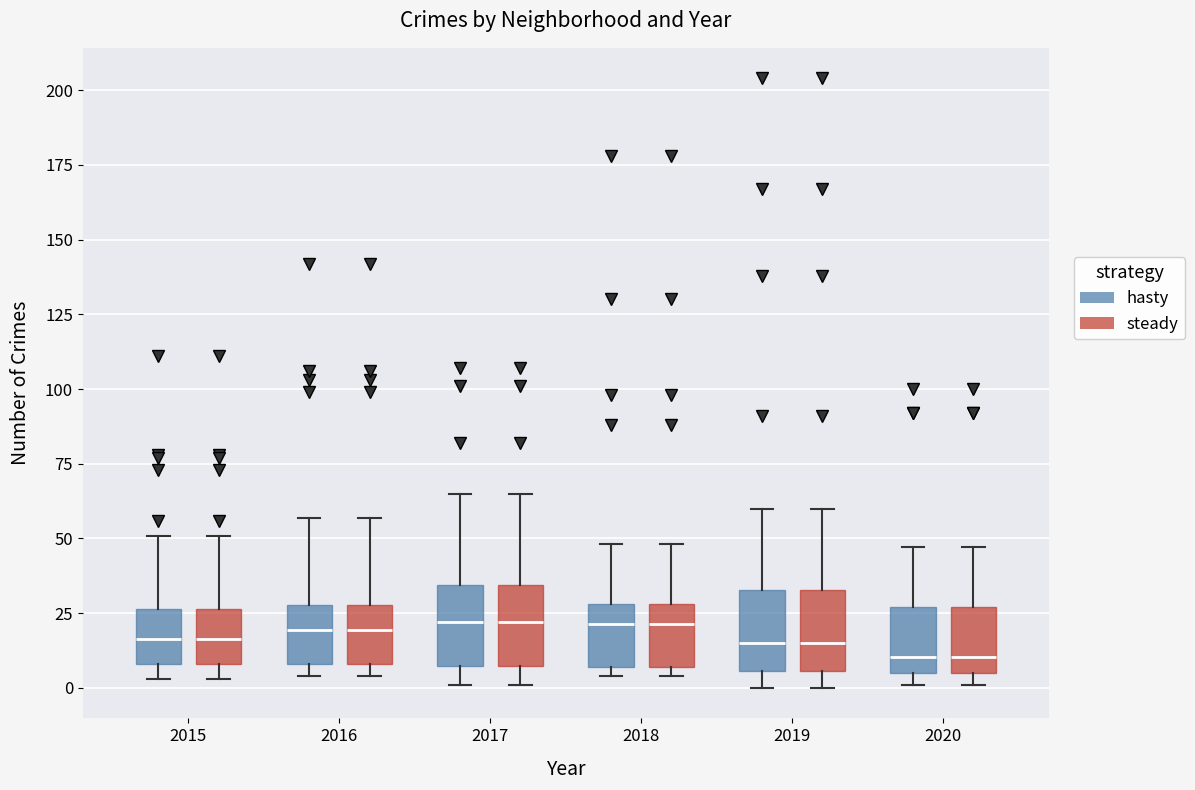

Reading left to right, transcribe this box plot: for each box, give where its median line is, the range the box spans, and where its two whiskers end, as read against the y-axis. The values are not printed on the chart, so give them approximately, as read against the axis.

2015 (hasty): median 15, box 10 to 25, whiskers 5 to 50
2015 (steady): median 15, box 10 to 25, whiskers 5 to 50
2016 (hasty): median 20, box 10 to 30, whiskers 5 to 55
2016 (steady): median 20, box 10 to 30, whiskers 5 to 55
2017 (hasty): median 20, box 5 to 35, whiskers 0 to 65
2017 (steady): median 20, box 5 to 35, whiskers 0 to 65
2018 (hasty): median 20, box 5 to 30, whiskers 5 (just below the box's lower edge) to 50
2018 (steady): median 20, box 5 to 30, whiskers 5 (just below the box's lower edge) to 50
2019 (hasty): median 15, box 5 to 35, whiskers 0 to 60
2019 (steady): median 15, box 5 to 35, whiskers 0 to 60
2020 (hasty): median 10, box 5 to 25, whiskers 0 to 45
2020 (steady): median 10, box 5 to 25, whiskers 0 to 45